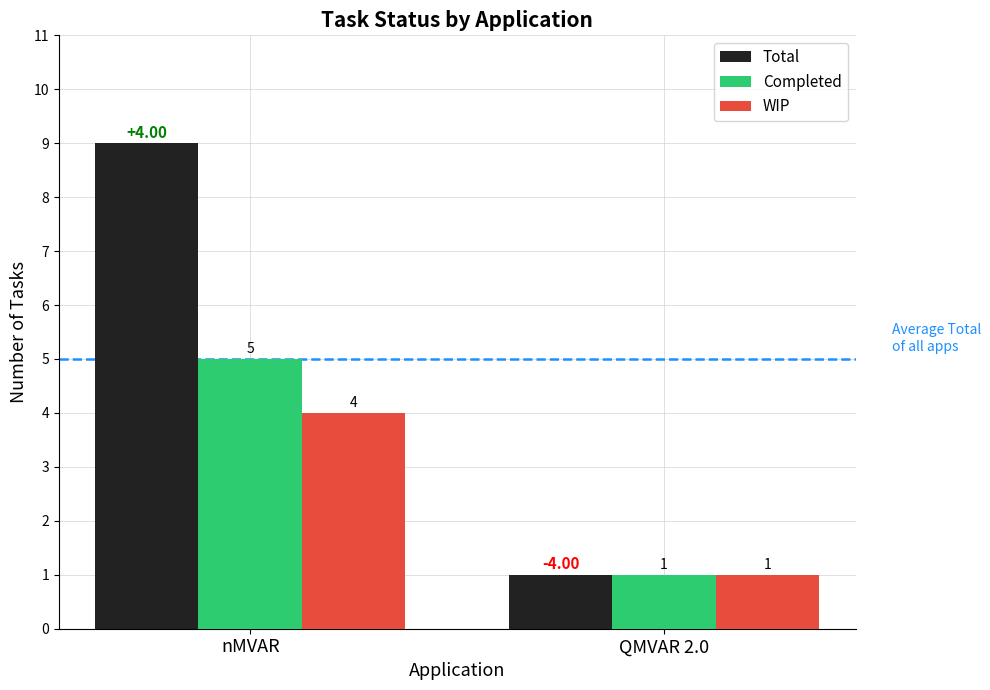

List the series in order of their peak value, highest first.

Total, Completed, WIP